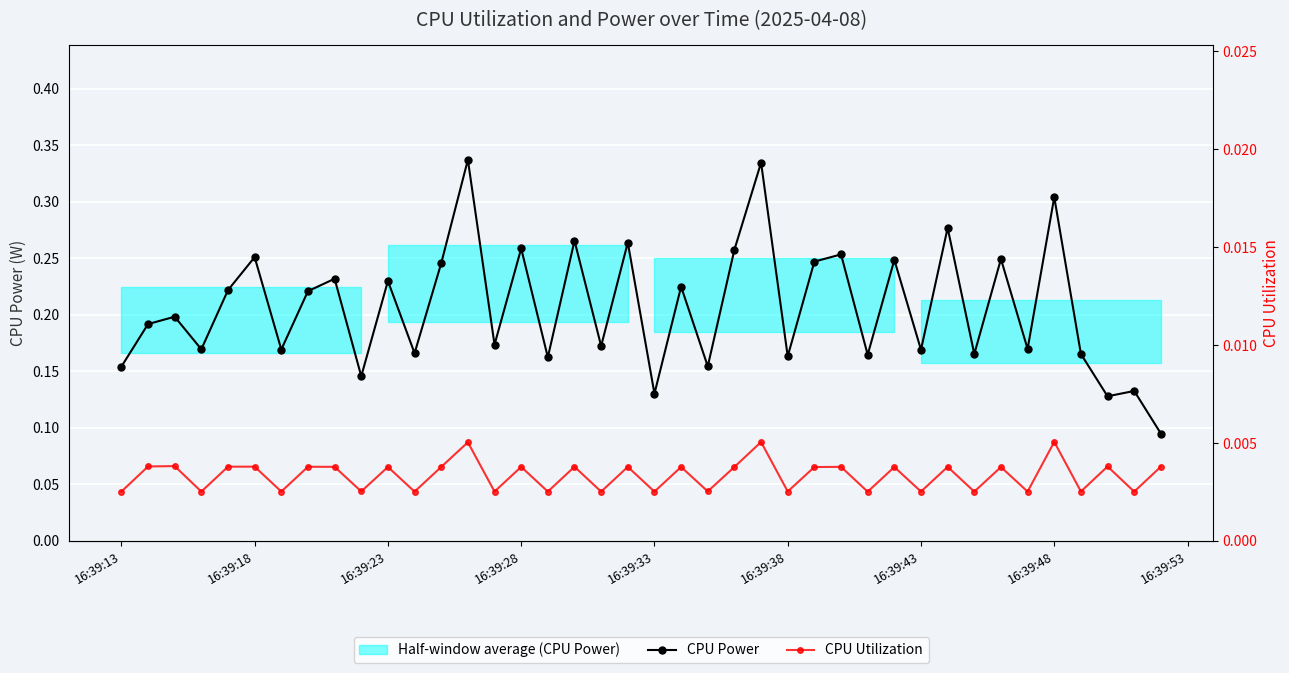

What is the value of the CPU Power point at the 15th from the left?

0.2